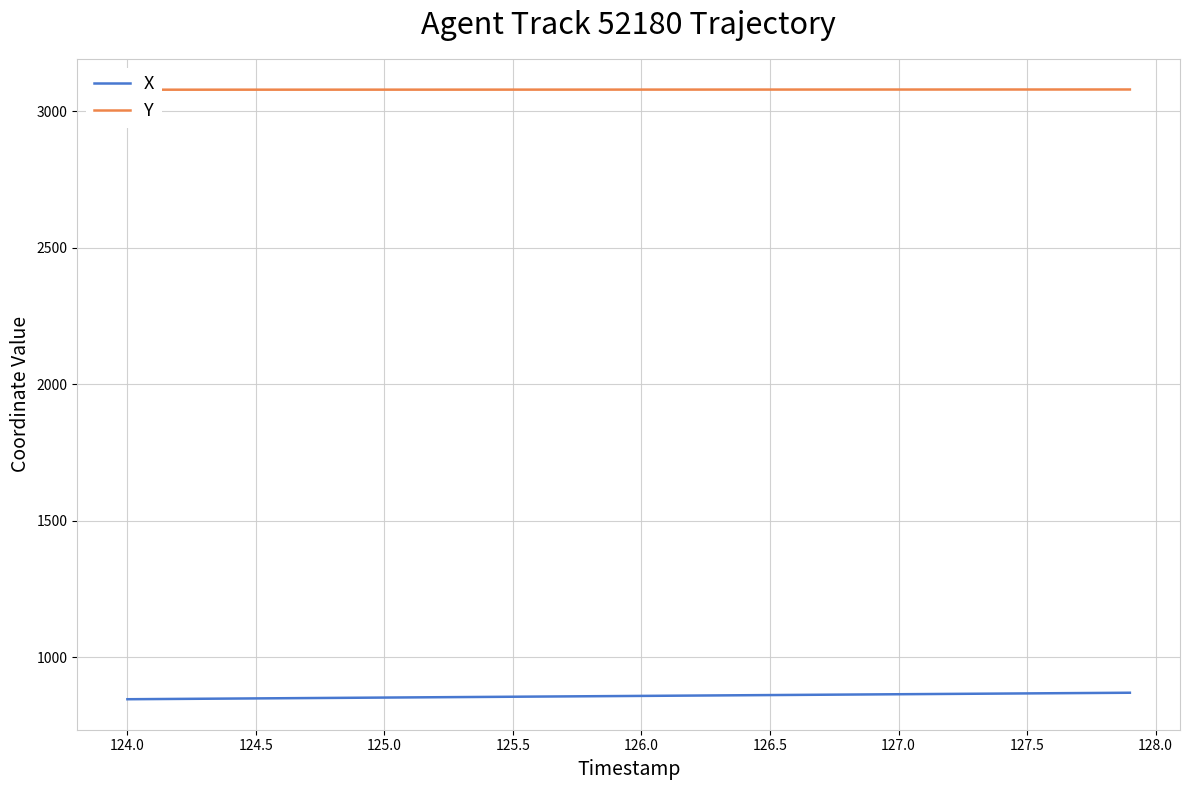

What is the difference between the maximum and second lowest values in the Y series?

0.8